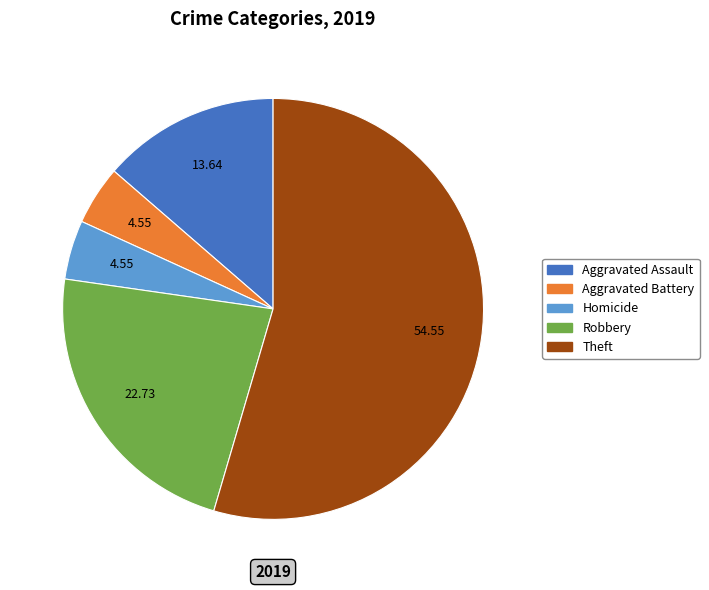

Does any single category account for the majority?

Yes